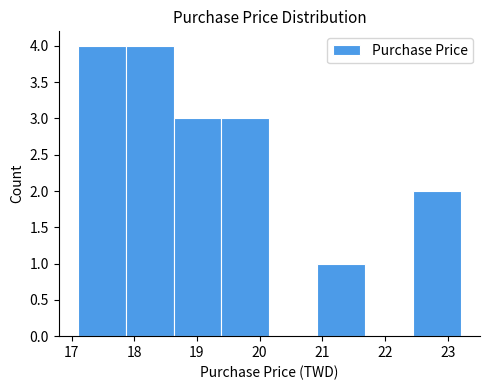

How tall is the bar that spans 22.4 to 23.2 on the x-axis? Neither the bar edges nor the heights are printed on the chart, so give them approximately, as read against the axes.

2